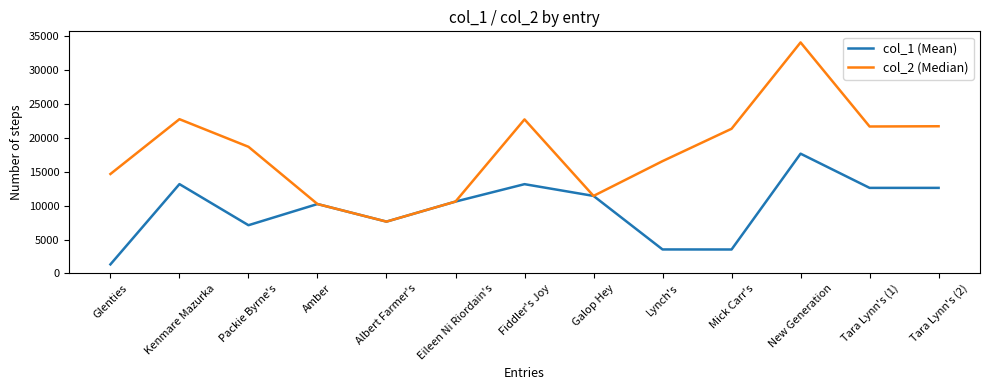

What is the smallest value displayed?

1332